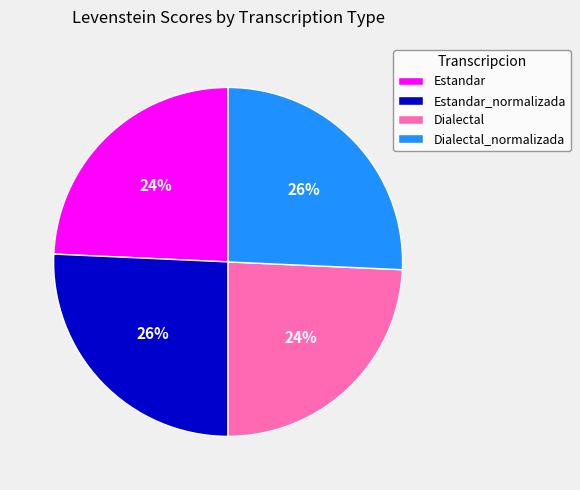

True or false: Dialectal_normalizada accounts for 34% of the total.

False